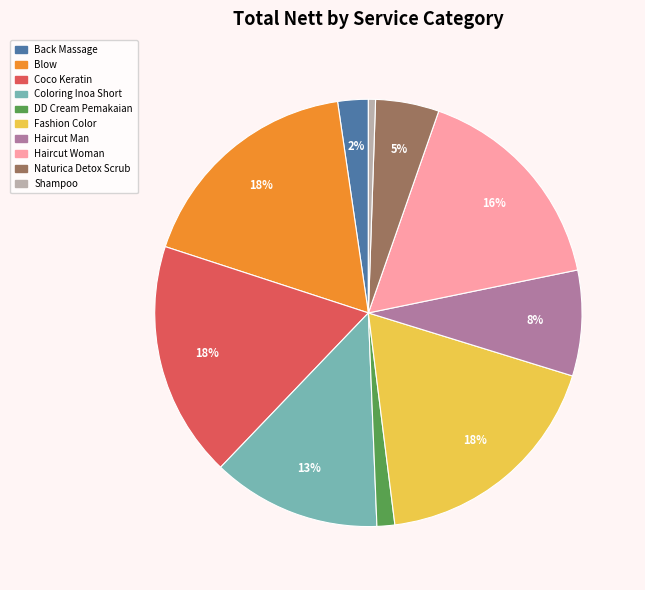

How many segments does this pie chart have?

10